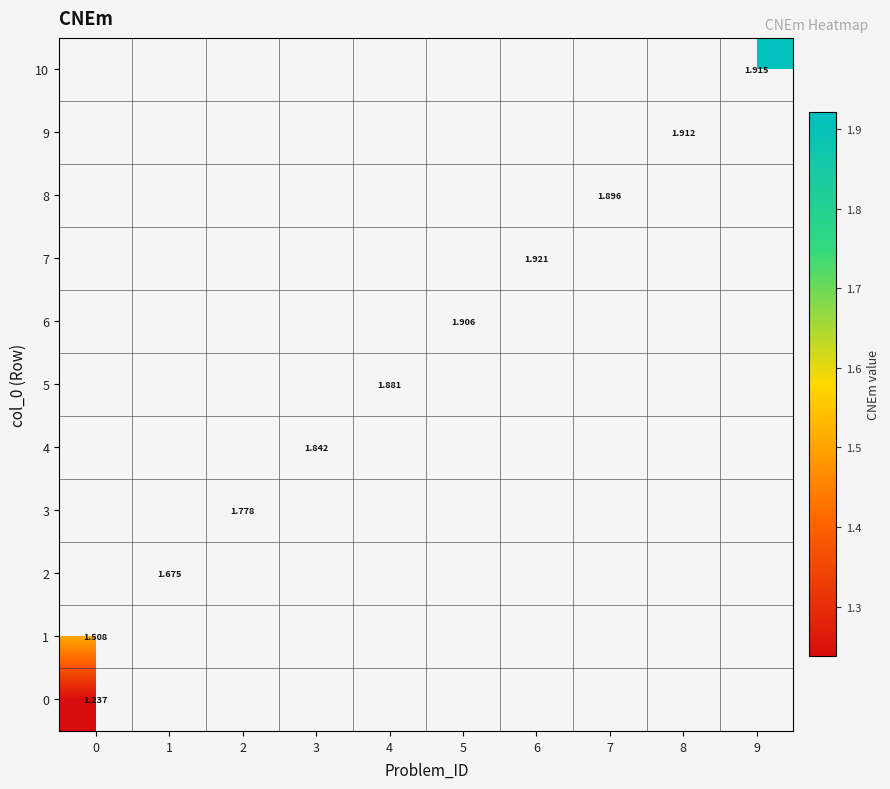

At how many categories does at least one series exceed 1?

10